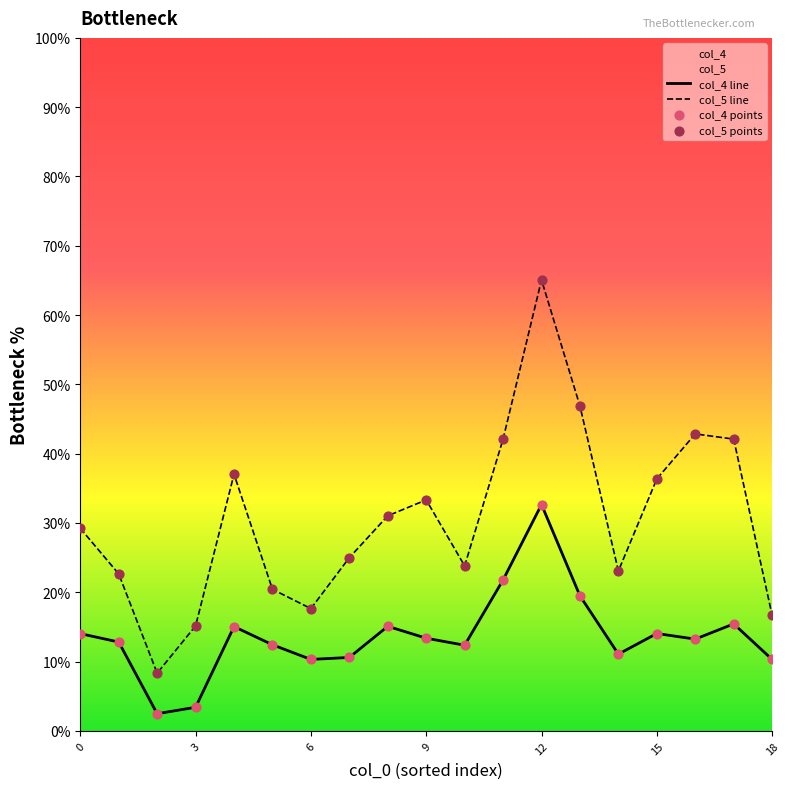

Which series has the largest total across all categories?

col_5 line